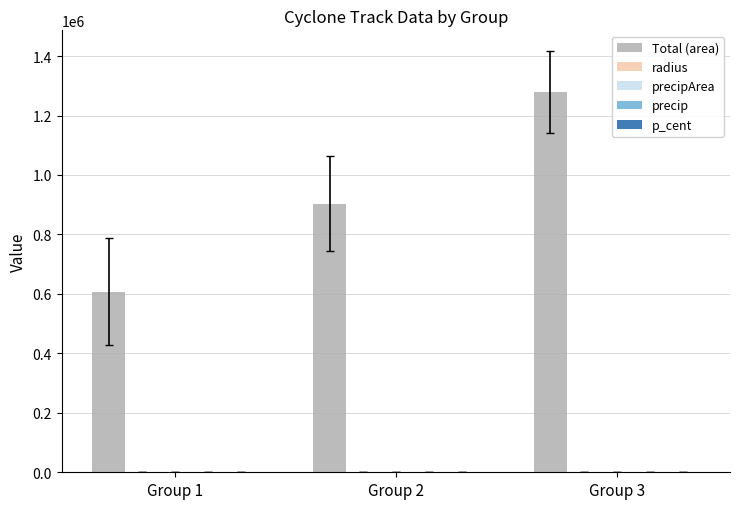

Between Group 2 and Group 3, which series saw the biggest shift?

Total (area)